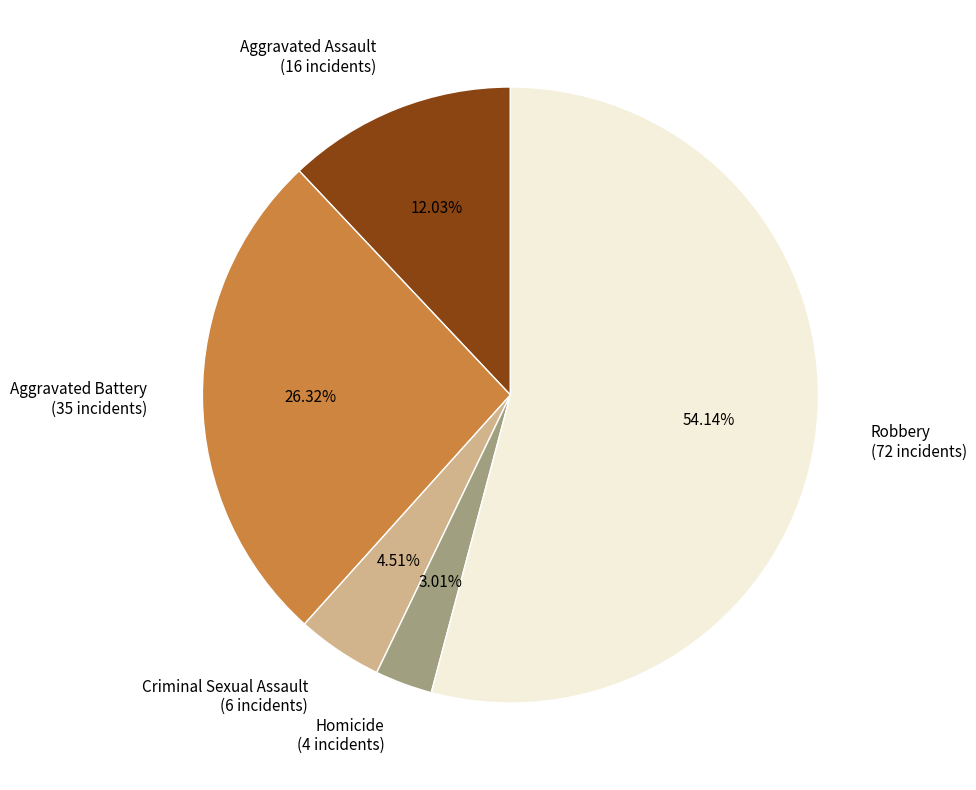

What is the largest slice in the pie chart?

Robbery